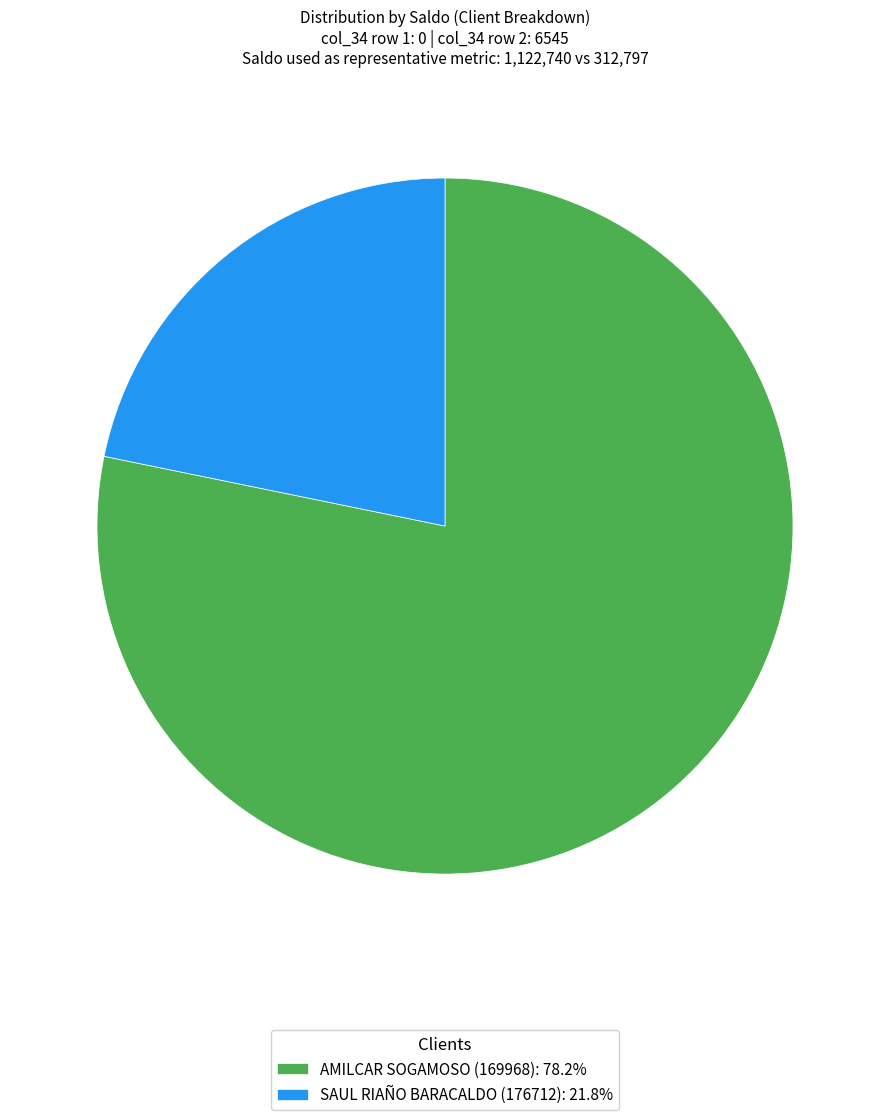

Approximately how many times larger is the value at AMILCAR SOGAMOSO (169968): 78.2% compared to SAUL RIAÑO BARACALDO (176712): 21.8%?

3.6